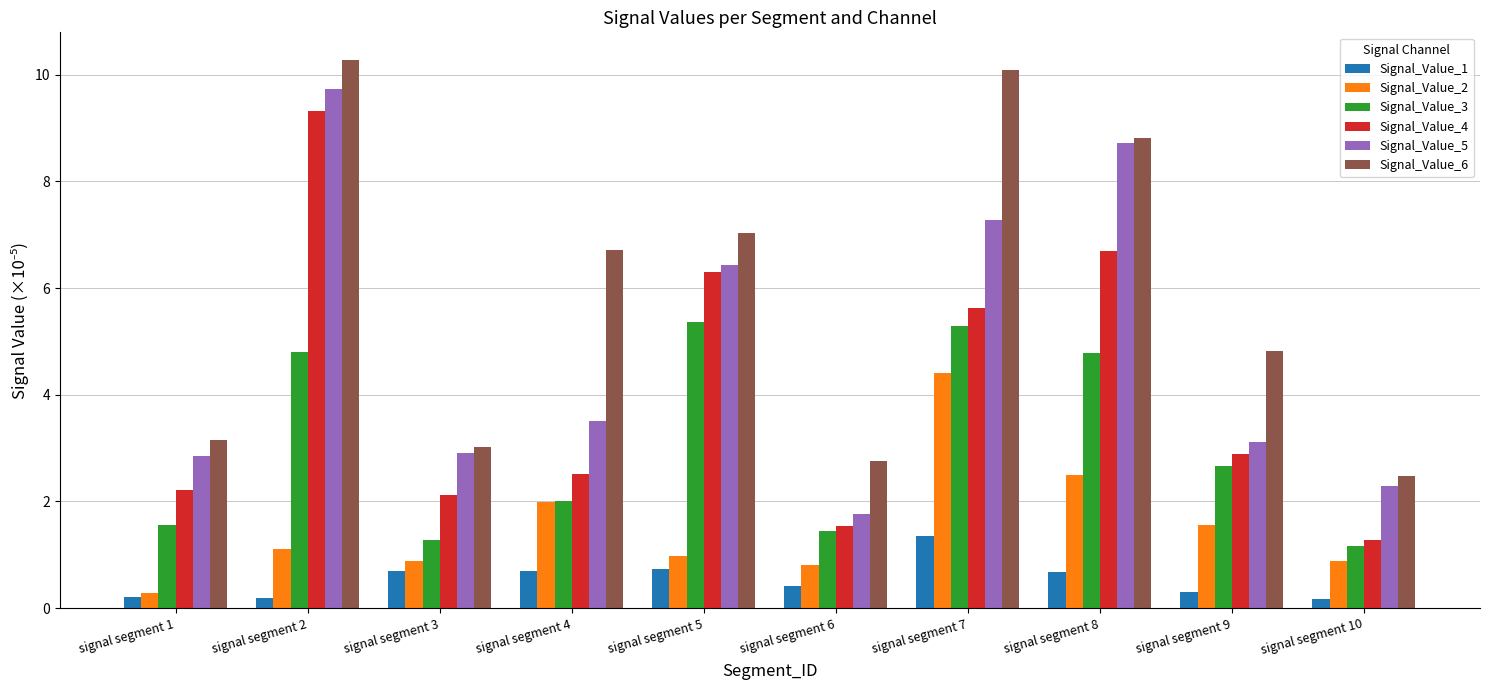

List the series in order of their overall mean, lowest first.

Signal_Value_1, Signal_Value_2, Signal_Value_3, Signal_Value_4, Signal_Value_5, Signal_Value_6